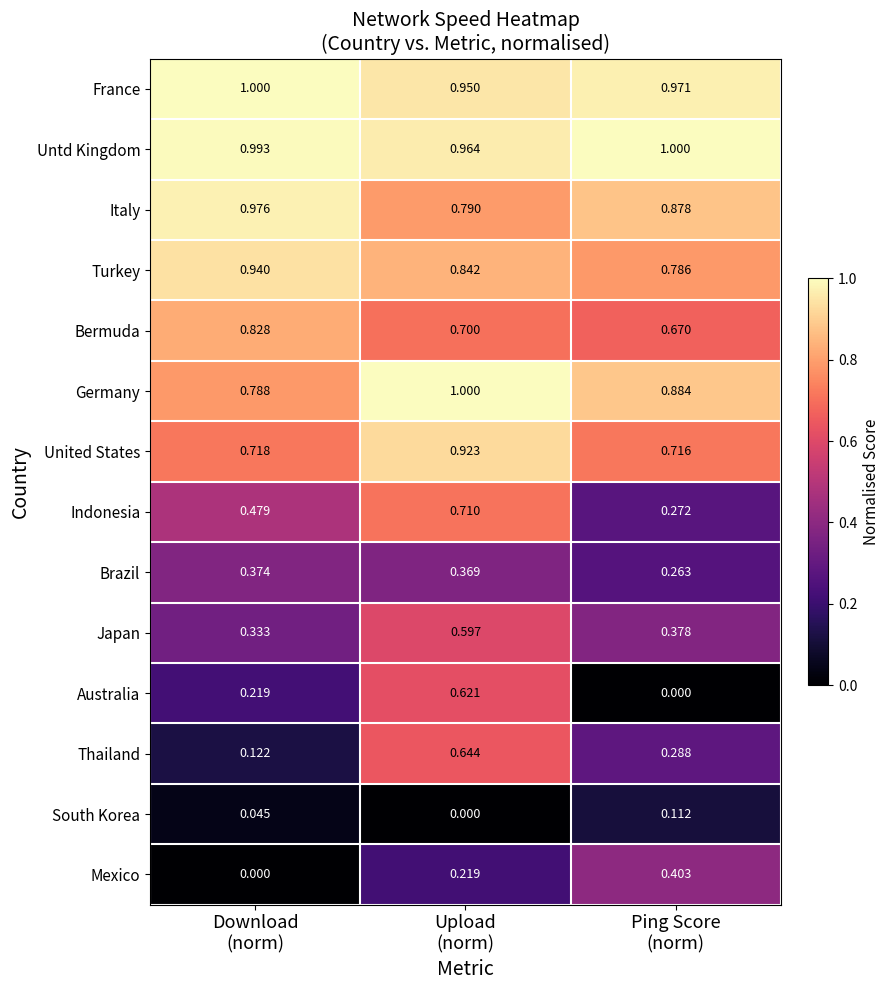

Which series has the widest spread of values?

Australia